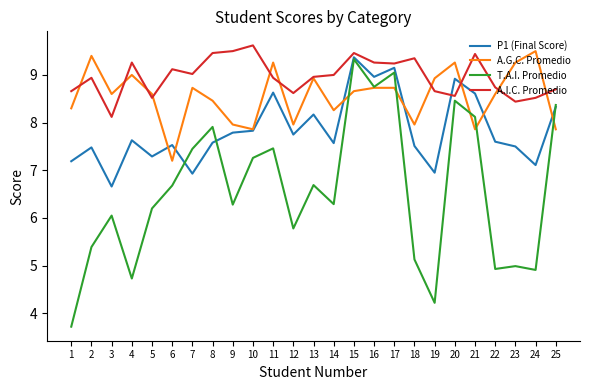

True or false: A.I.C. Promedio has a value of 9.5 at 9.

True